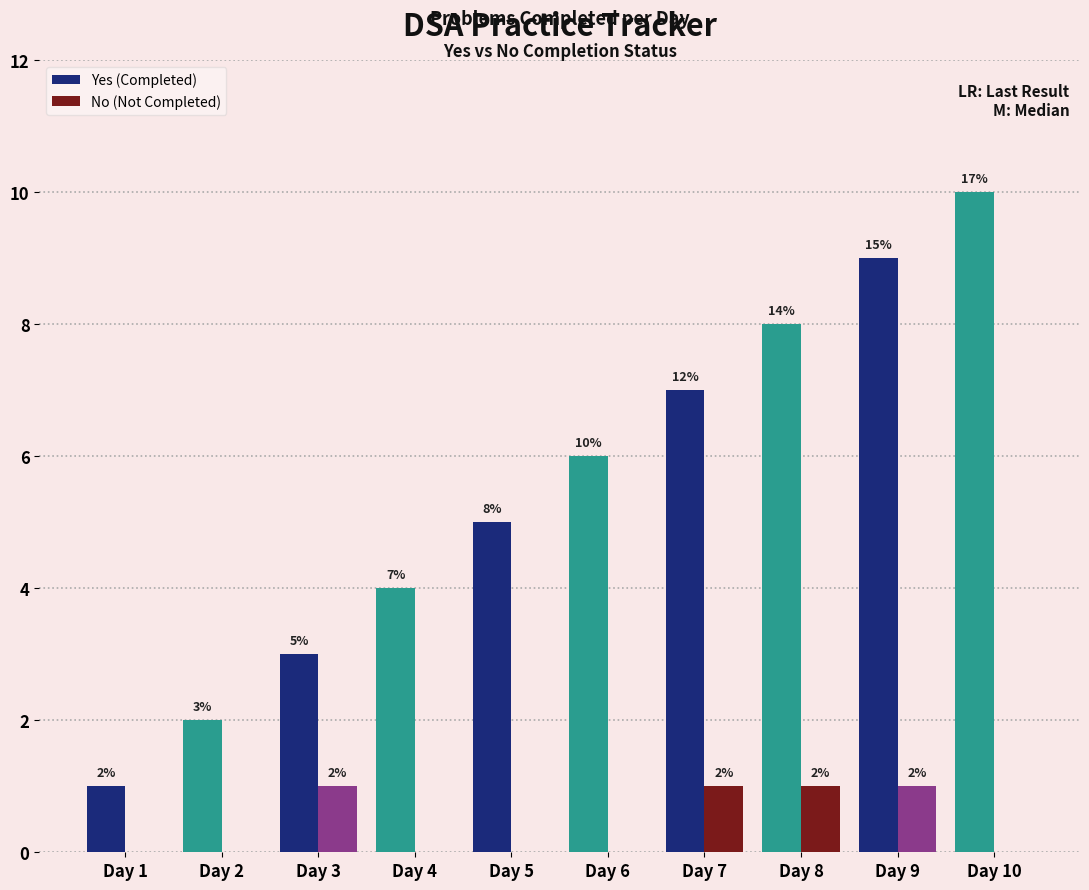

Reading right to left, transcribe all the data shown in this chart.

Yes (Completed): Day 10=10	Day 9=9	Day 8=8	Day 7=7	Day 6=6	Day 5=5	Day 4=4	Day 3=3	Day 2=2	Day 1=1
No (Not Completed): Day 10=0	Day 9=1	Day 8=1	Day 7=1	Day 6=0	Day 5=0	Day 4=0	Day 3=1	Day 2=0	Day 1=0